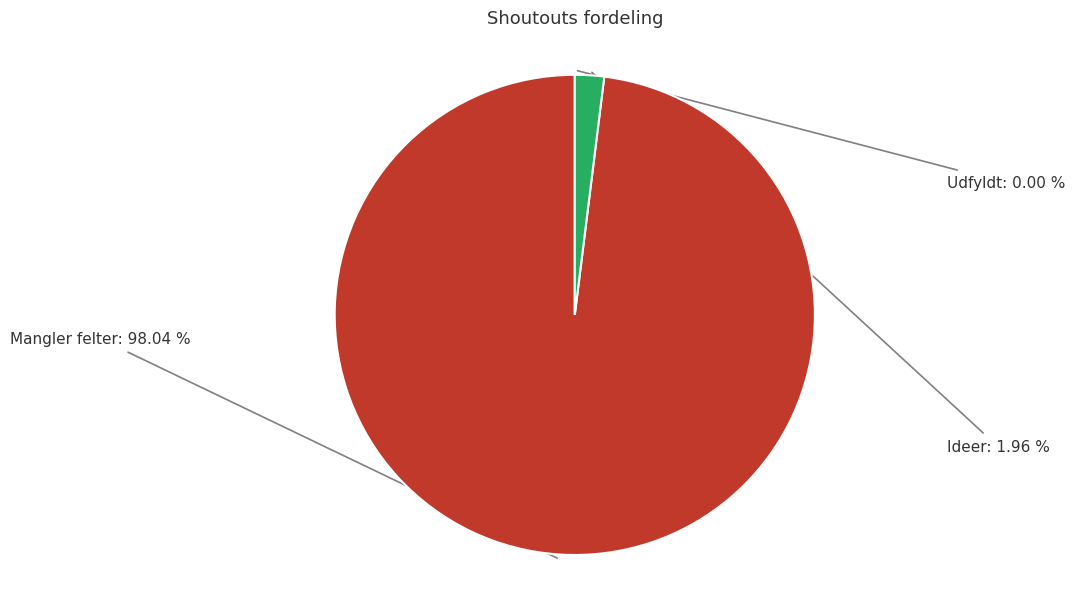

Which category has the biggest portion of the pie?

Mangler felter